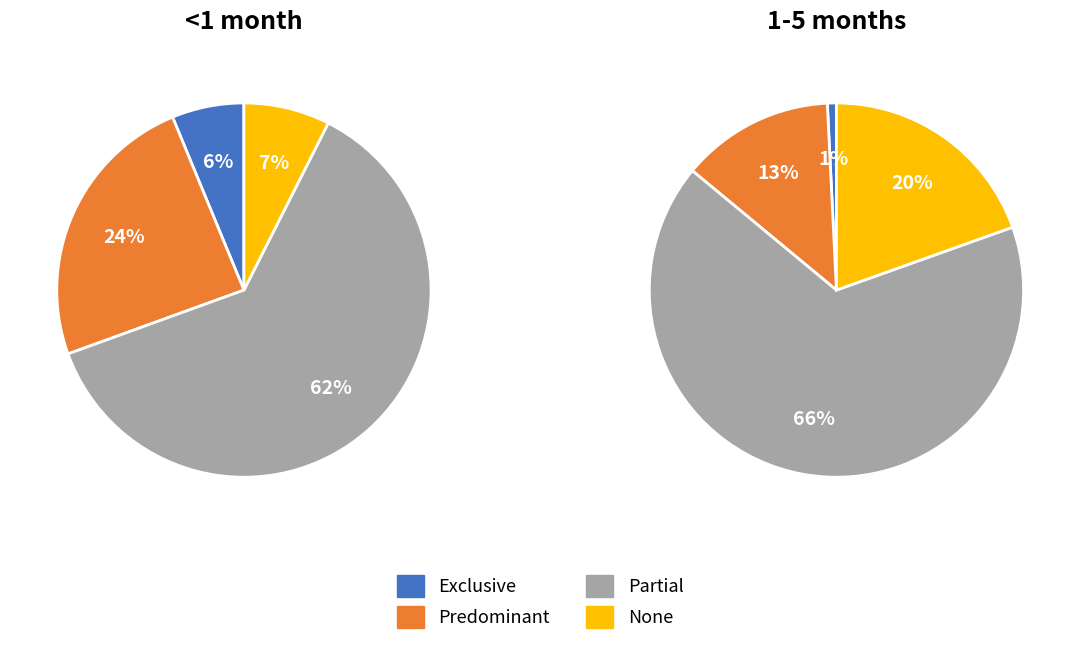

Is it true that Predominant is 4% of the pie?

False